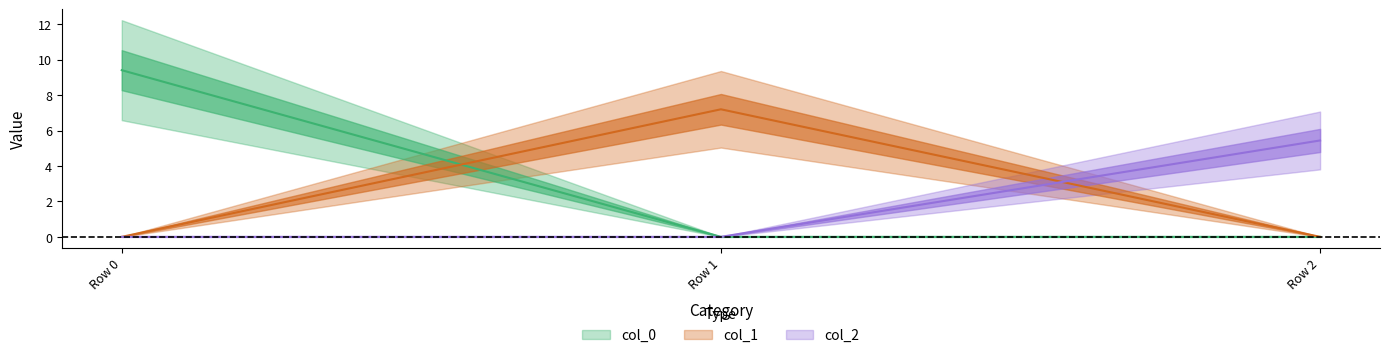

How many values in the col_2 series exceed 0?

1